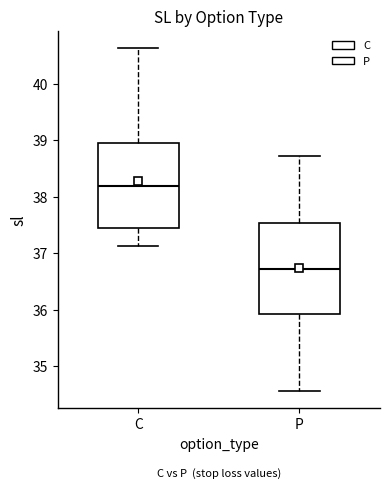

Reading left to right, read every box against the y-axis: the position of its median line, the range the box covers, and the ends of its whiskers. The values are not printed on the chart, so give them approximately, as read against the axis.

C: median 38.2, box 37.4 to 39.0, whiskers 37.1 to 40.6
P: median 36.7, box 35.9 to 37.5, whiskers 34.6 to 38.7